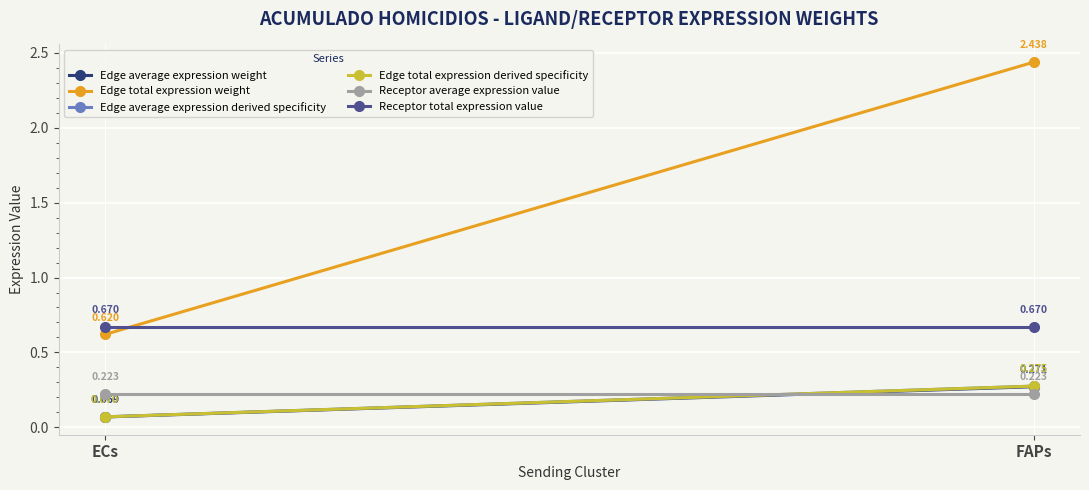

Reading right to left, list all the values displayed in this chart.

Edge average expression weight: 0.3	0.1
Edge total expression weight: 2.4	0.6
Edge average expression derived specificity: 0.3	0.1
Edge total expression derived specificity: 0.3	0.1
Receptor average expression value: 0.2	0.2
Receptor total expression value: 0.7	0.7